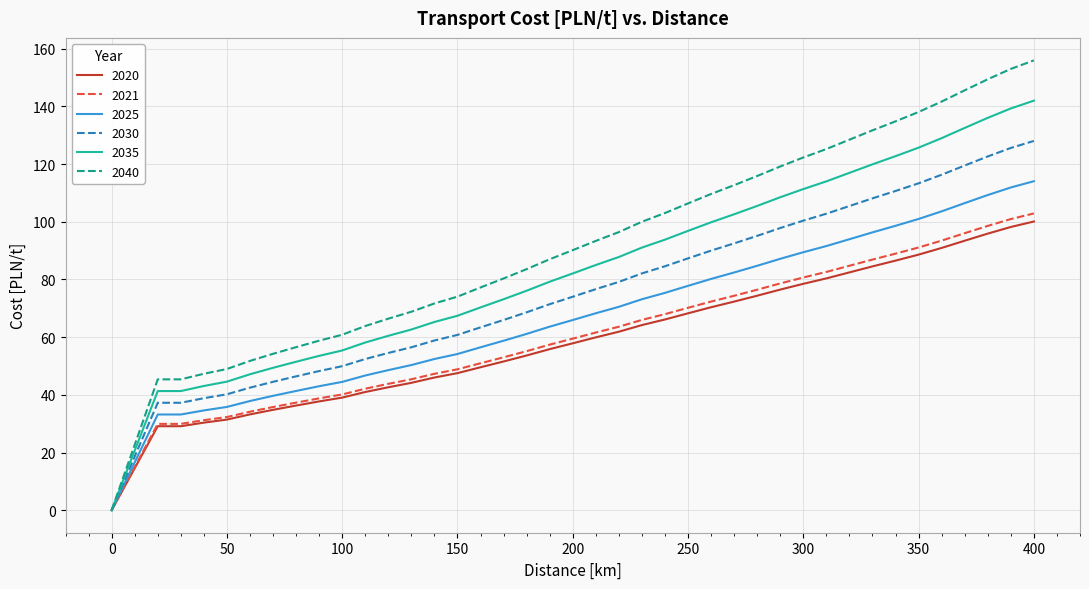

How many values in 2030 are above zero?

39